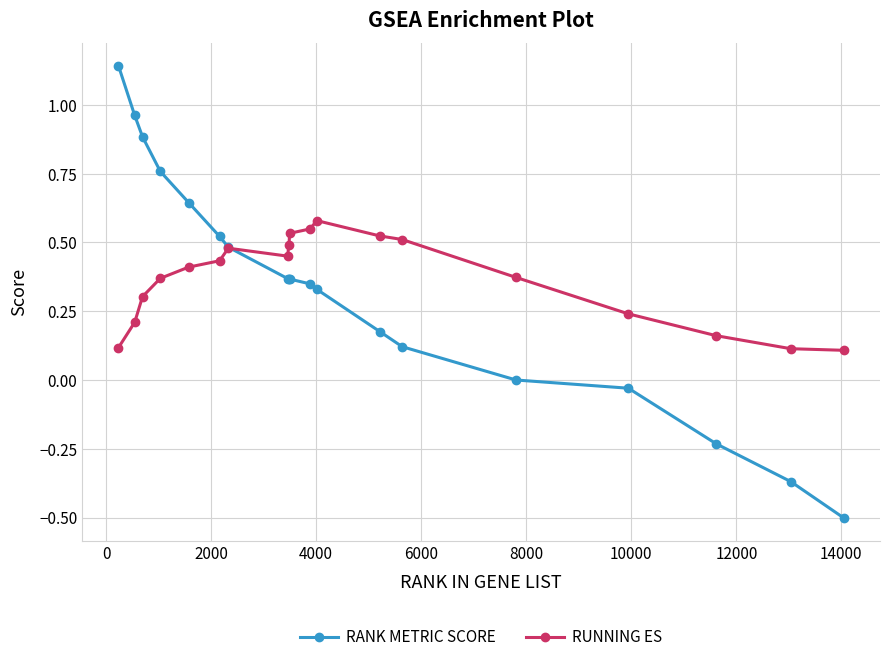

Which series has the largest range (max minus min)?

RANK METRIC SCORE